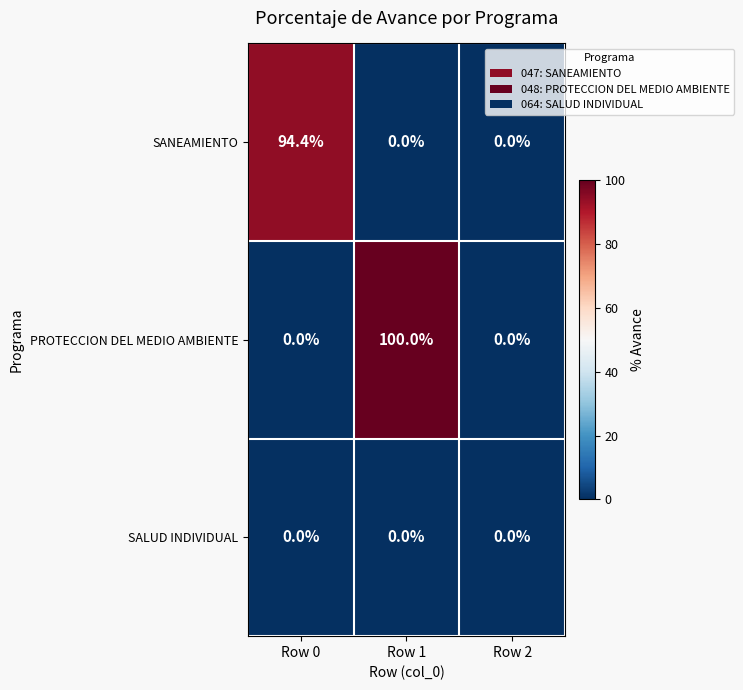

What is the average value of the SANEAMIENTO series?

31.5